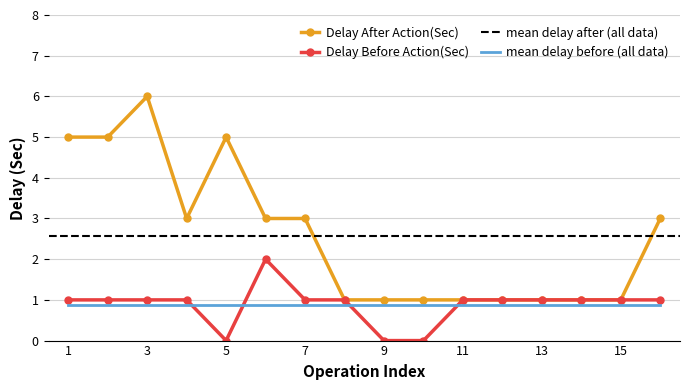

How many interior local valleys does the Delay After Action(Sec) series have?

1